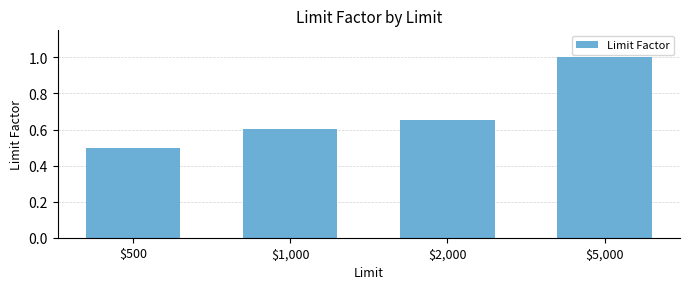

What is the difference between the maximum and minimum values?

0.5